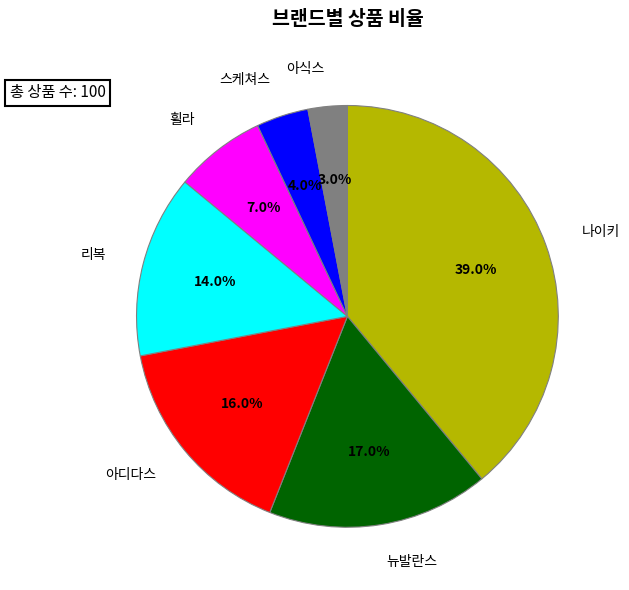

Does 스케쳐스 represent more than half of the total?

No